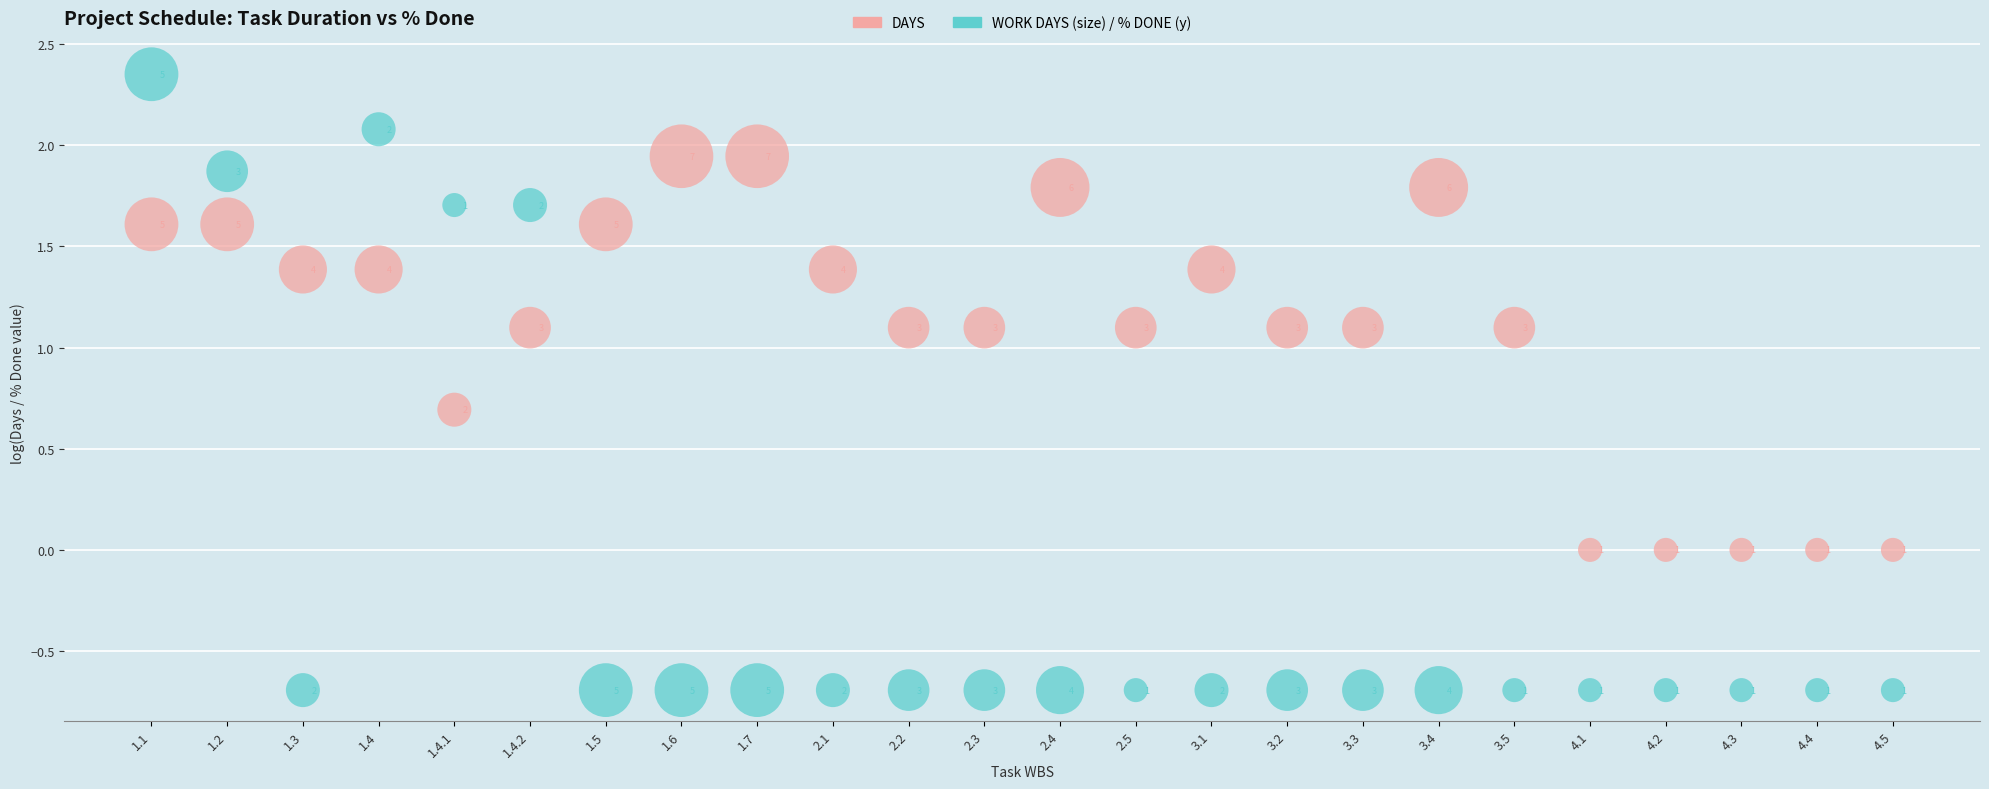

Across all data points, what is the range of Y values (max minus min)?

3.0